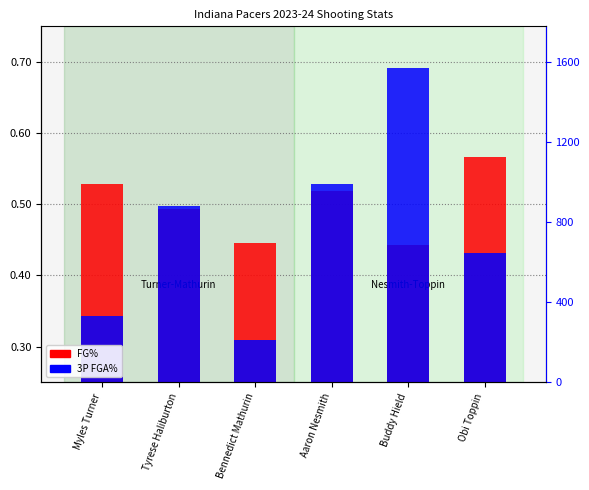

List the labels in order of FG% value, smallest first.

Buddy Hield, Bennedict Mathurin, Tyrese Haliburton, Aaron Nesmith, Myles Turner, Obi Toppin